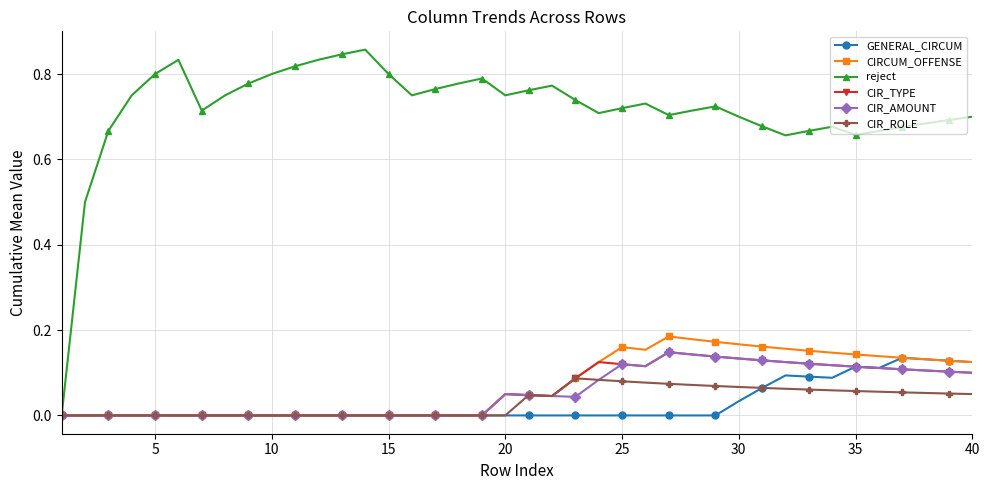

Which series has the largest total across all categories?

reject